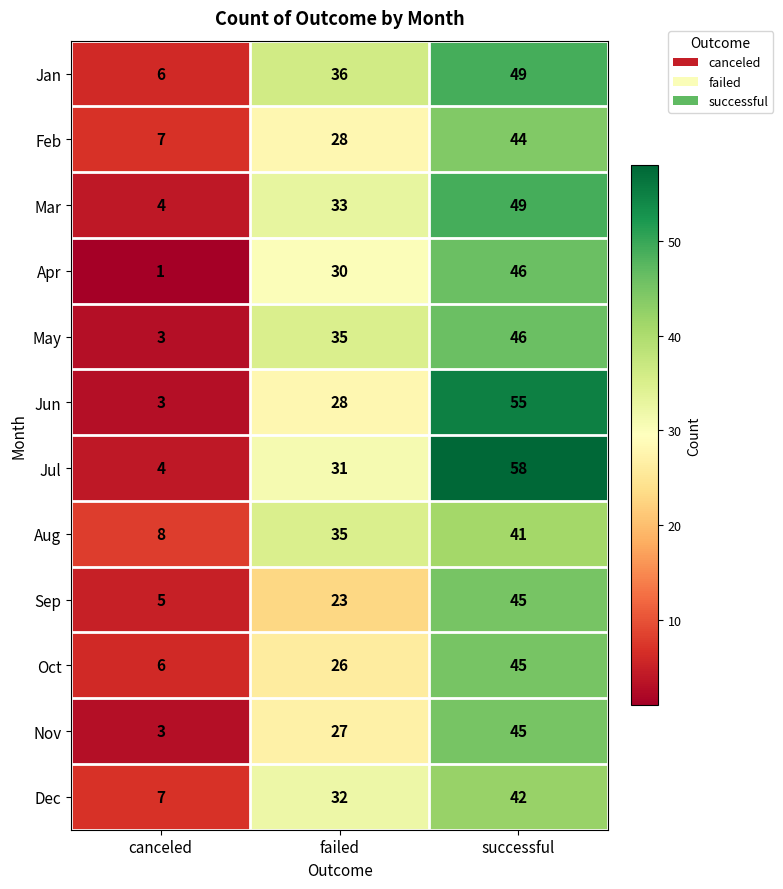

Which series has the largest range (max minus min)?

Jul